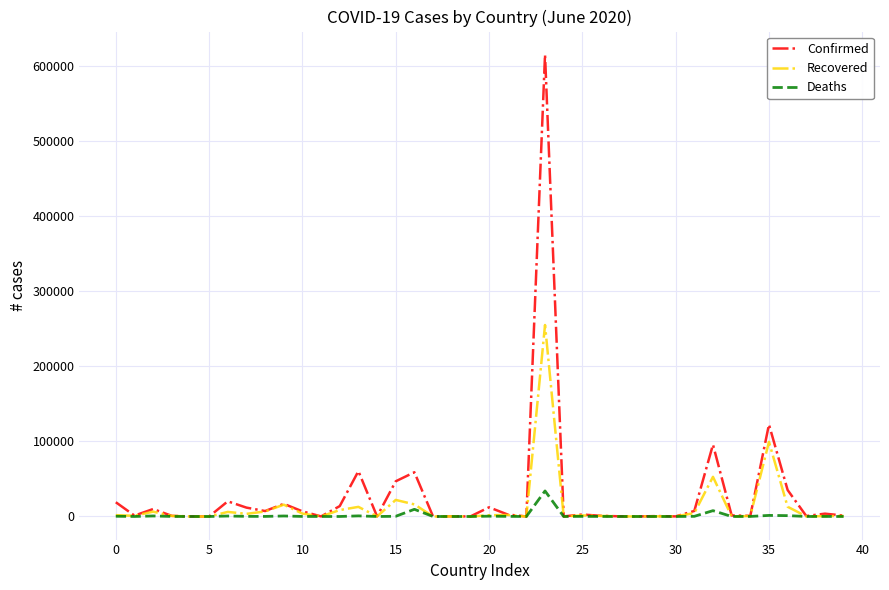

Rank the series by their maximum value, from lowest to highest.

Deaths, Recovered, Confirmed